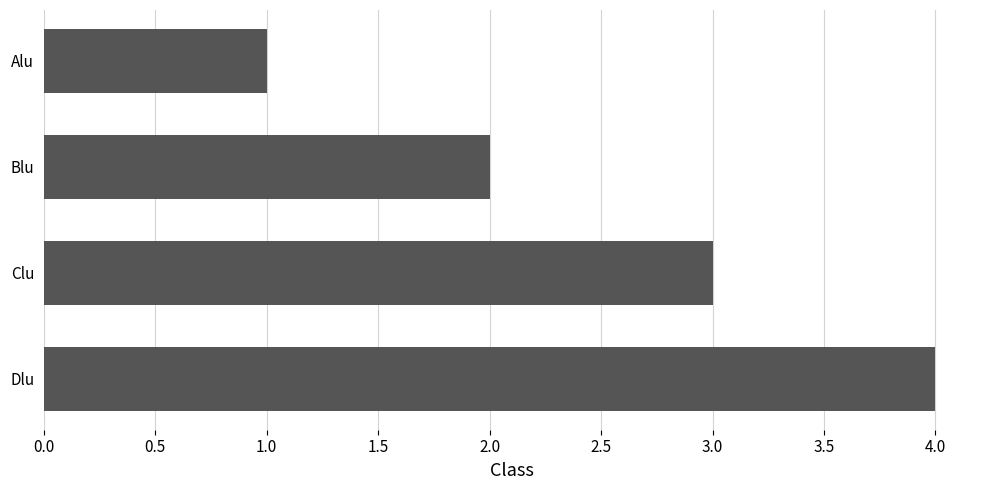

List the labels in order of value, smallest first.

Alu, Blu, Clu, Dlu